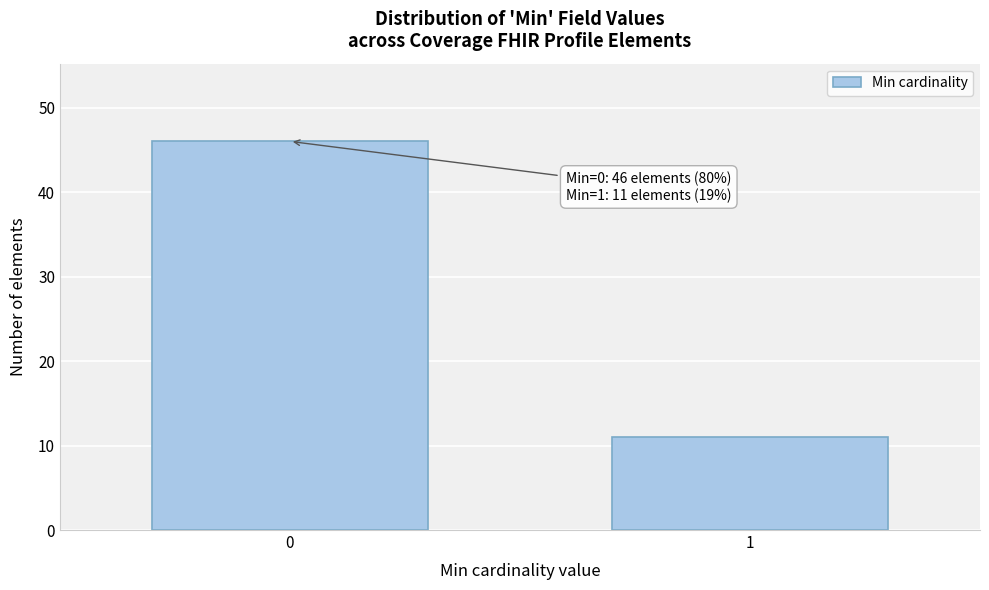

Reading right to left, transcribe all the data shown in this chart.

1=11	0=46